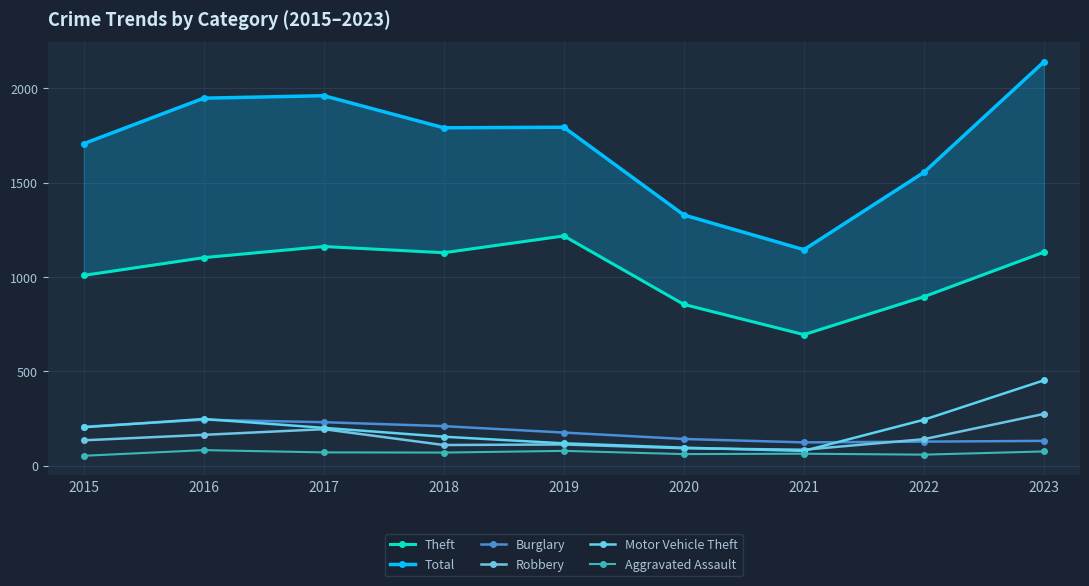

Which series ends up on top after the final intersection of Burglary and Robbery?

Robbery